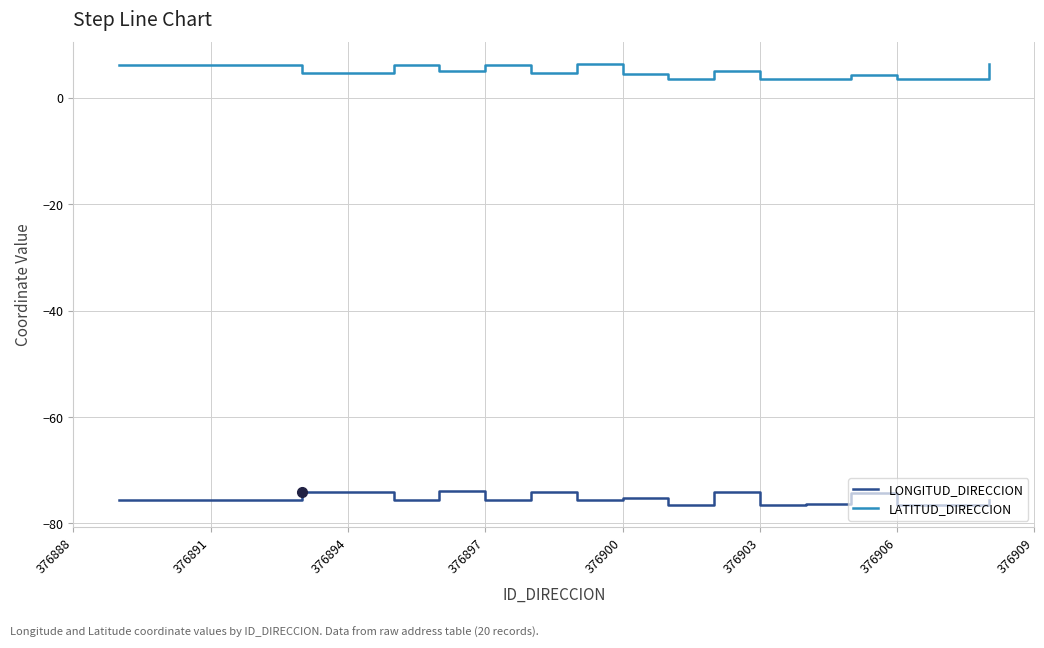

Rank the series by their maximum value, from lowest to highest.

LONGITUD_DIRECCION, LATITUD_DIRECCION